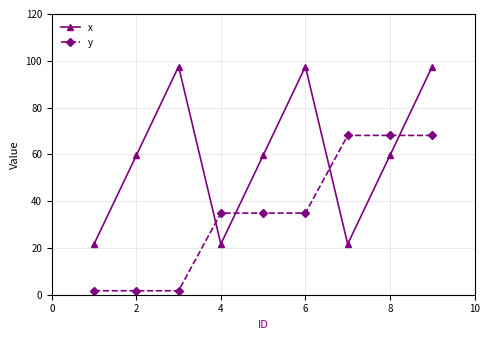

What is the average value of the x series?

59.6